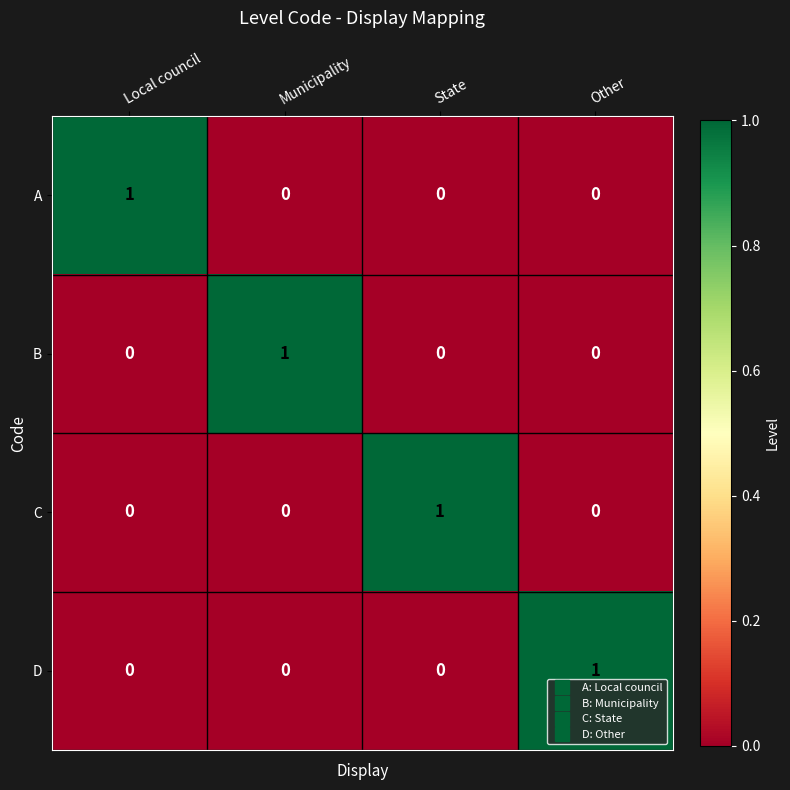

Reading left to right, list all the values displayed in this chart.

A: Local council=1	Municipality=0	State=0	Other=0
B: Local council=0	Municipality=1	State=0	Other=0
C: Local council=0	Municipality=0	State=1	Other=0
D: Local council=0	Municipality=0	State=0	Other=1